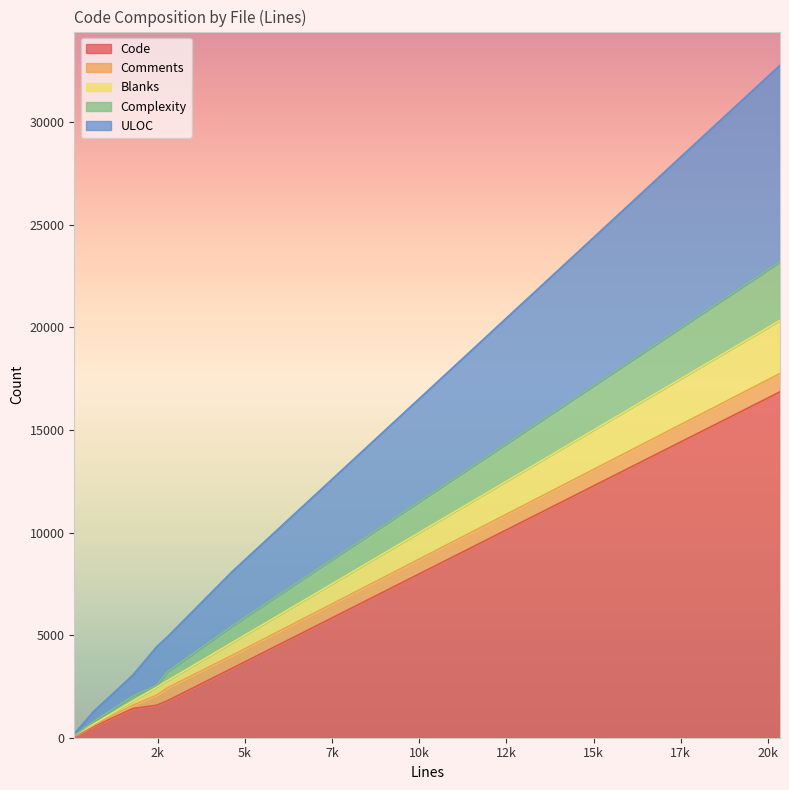

At which category is the sum across all series the highest?

20347